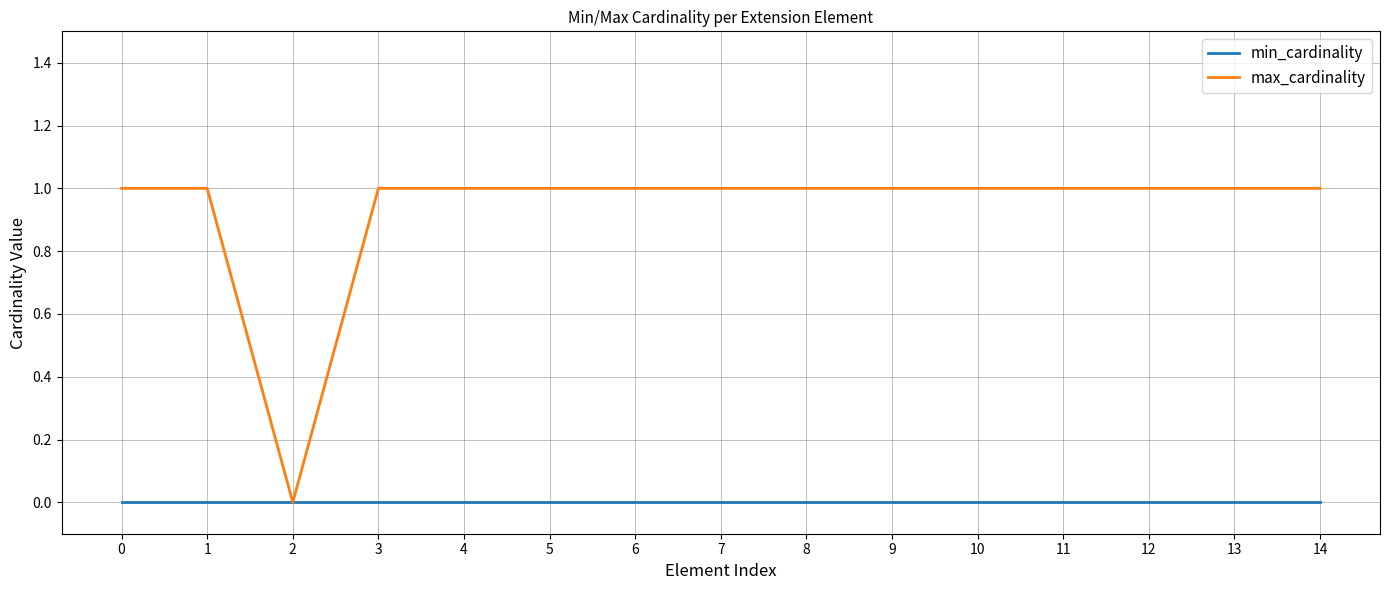

Which series has the largest range (max minus min)?

max_cardinality